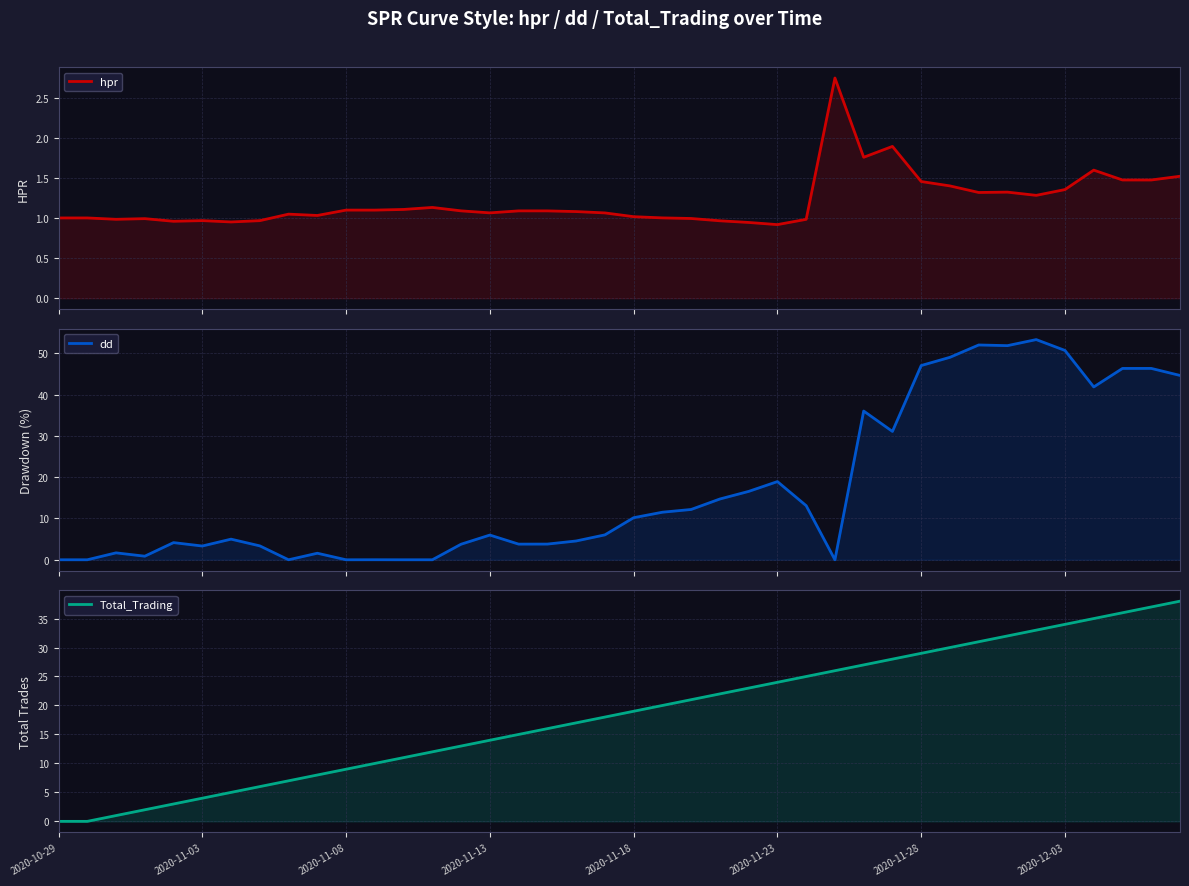

Is the value of hpr at 2020-11-18 greater than the value of Total_Trading at 2020-11-28?

No